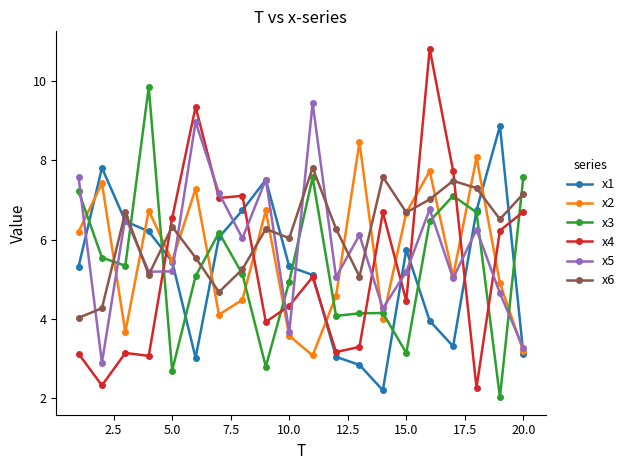

How many interior local valleys does the x1 series have?

3